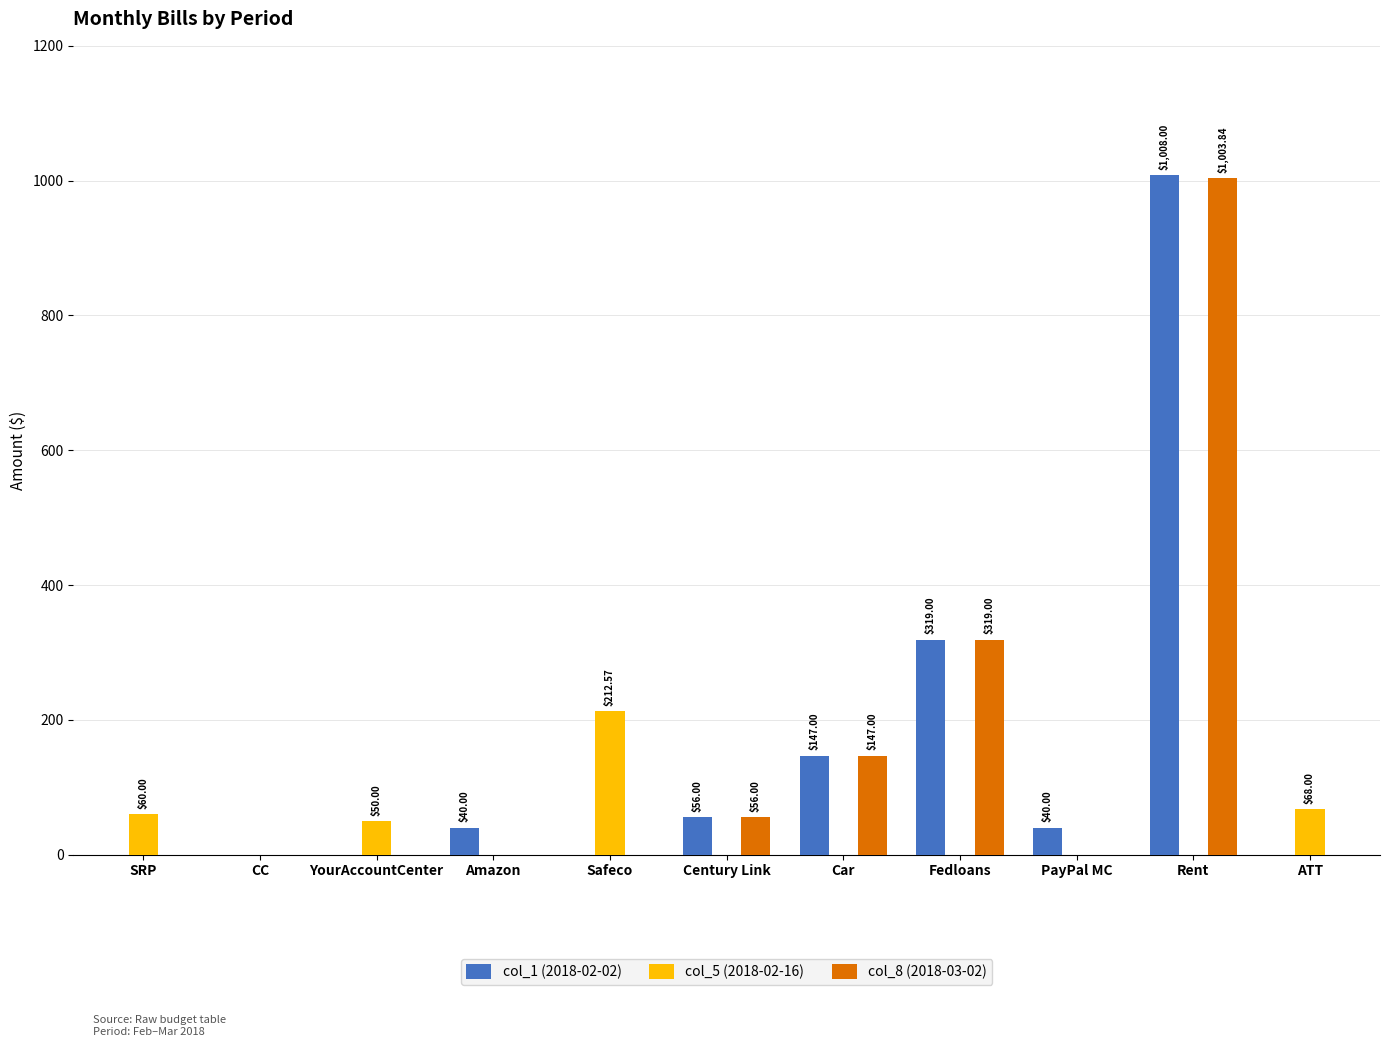

Is it true that col_1 (2018-02-02) equals 184.2 at Fedloans?

False